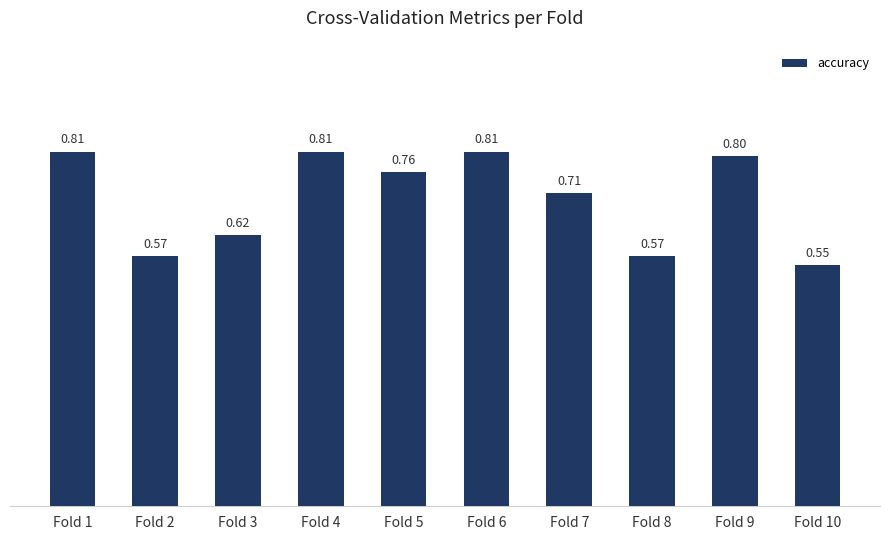

Which category has the lowest value across all series?

Fold 10